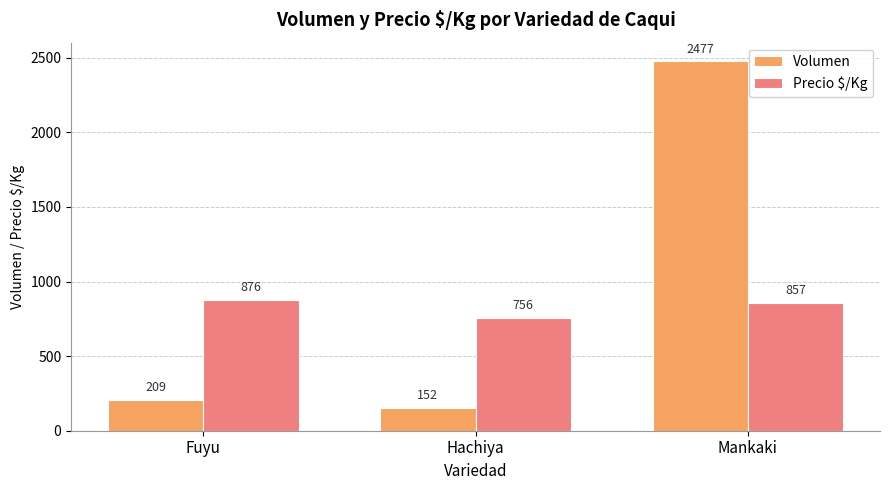

Rank the categories by Precio $/Kg value from lowest to highest.

Hachiya, Mankaki, Fuyu